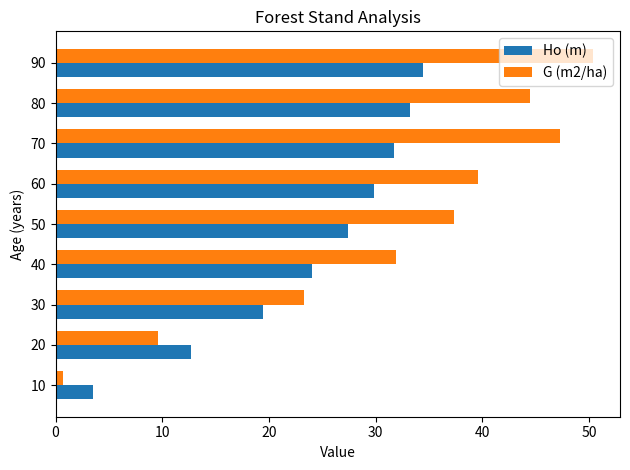

At which label is Ho (m) closest to 18?

30